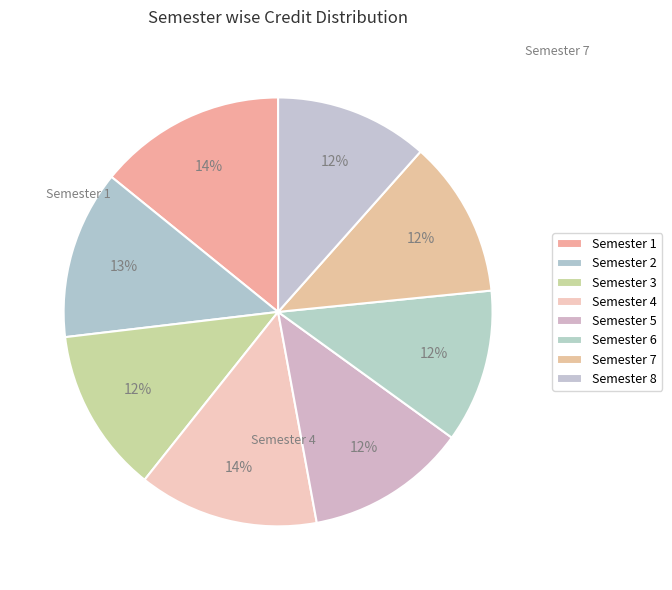

Count the number of slices in the pie.

8